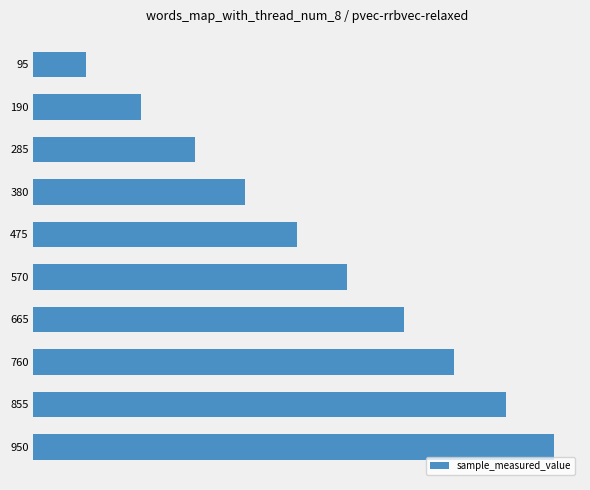

Does the chart contain any negative values?

No